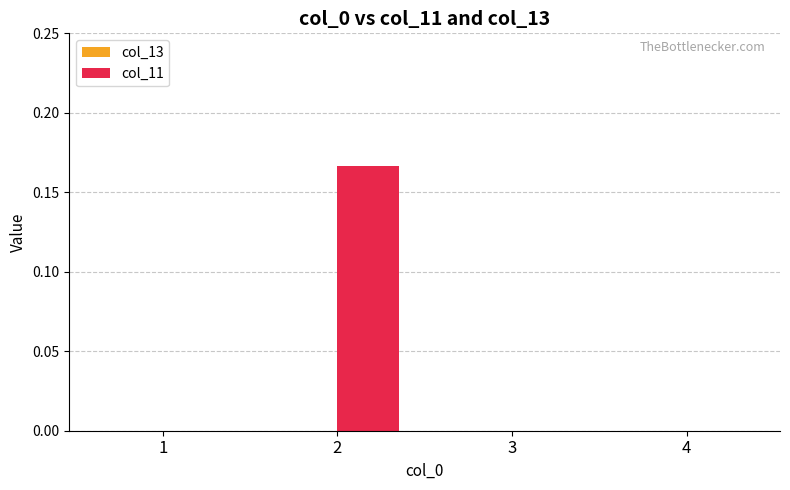

True or false: the data shows 0.1 at 4.

False